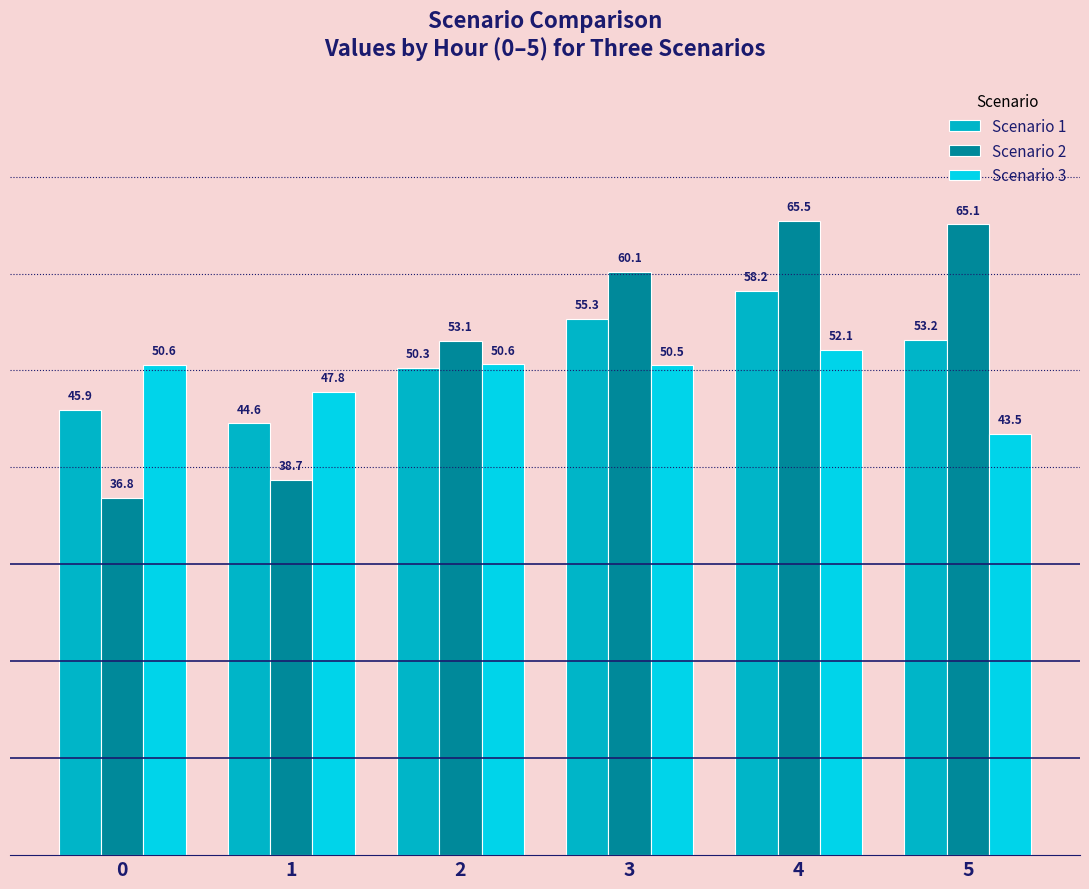

Which series has the largest total across all categories?

Scenario 2